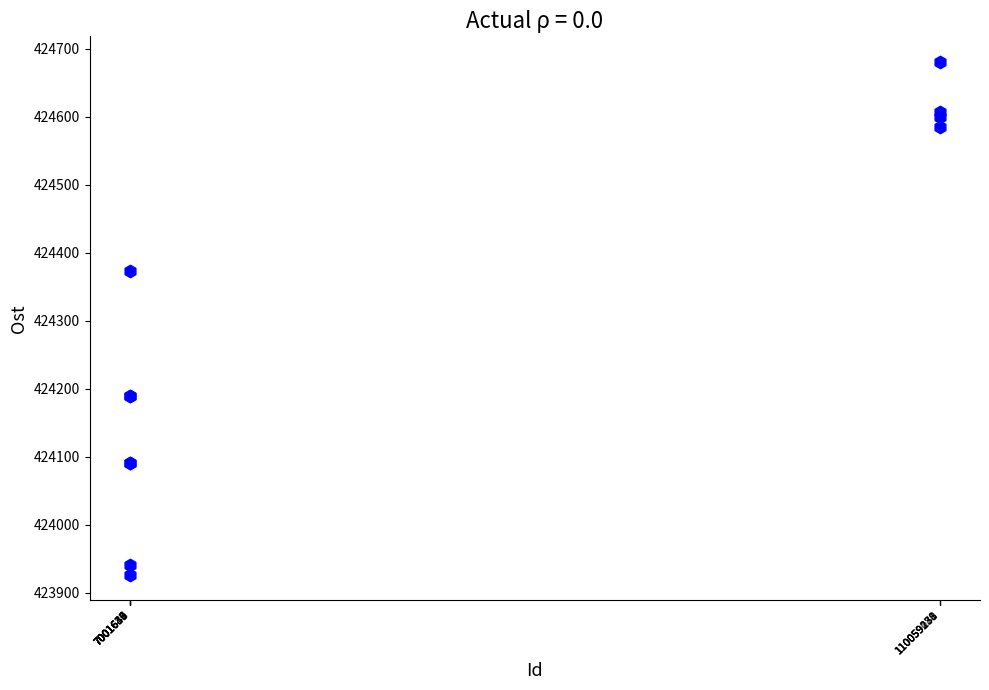

What Y value in the scatter plot is closest to 424303?

424372.7